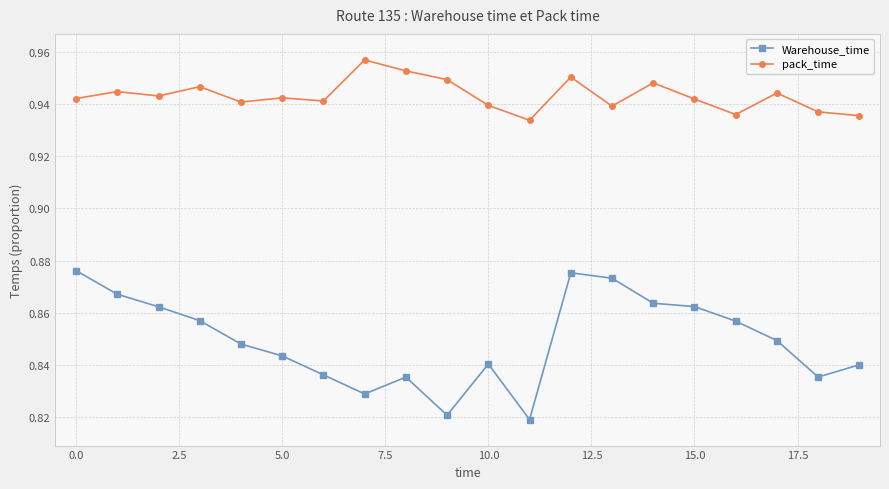

Rank the series by their maximum value, from lowest to highest.

Warehouse_time, pack_time